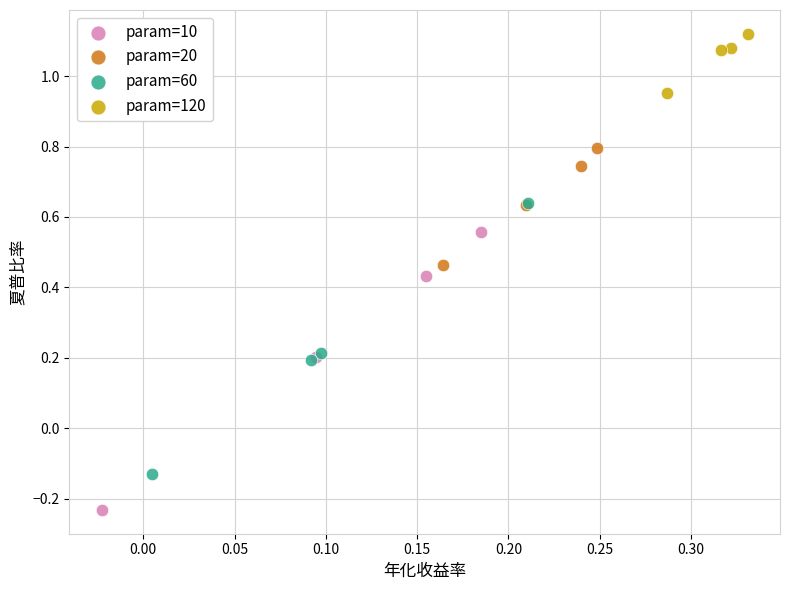

What are all the series names shown in the legend?

param=10, param=20, param=60, param=120